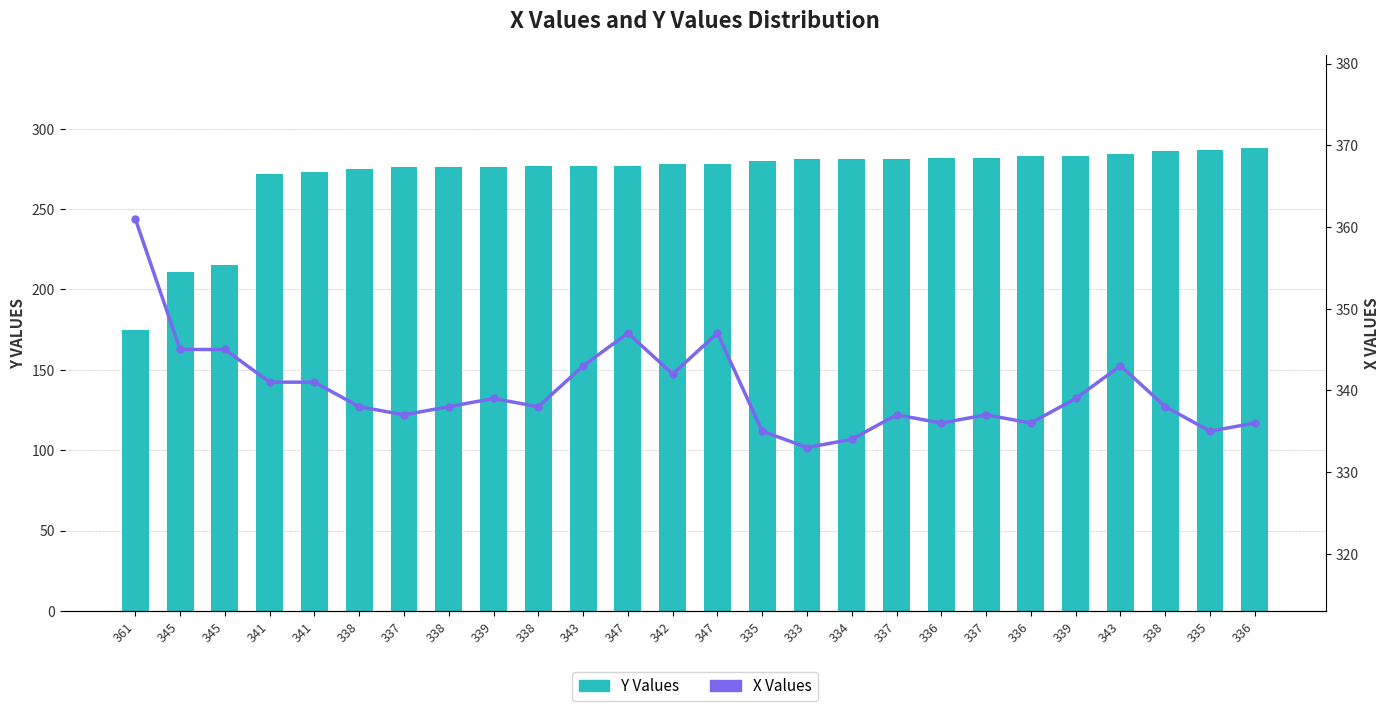

At how many categories does at least one series exceed 220?

26